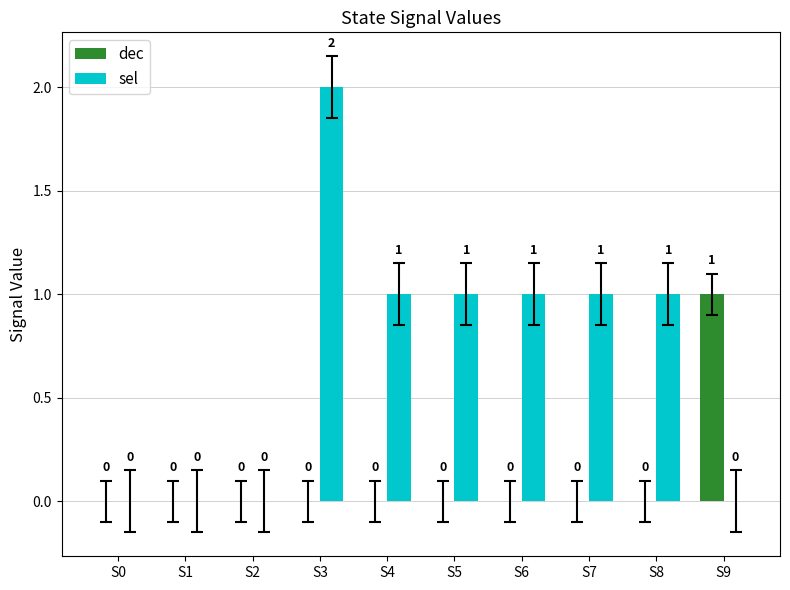

Which series has the largest total across all categories?

sel